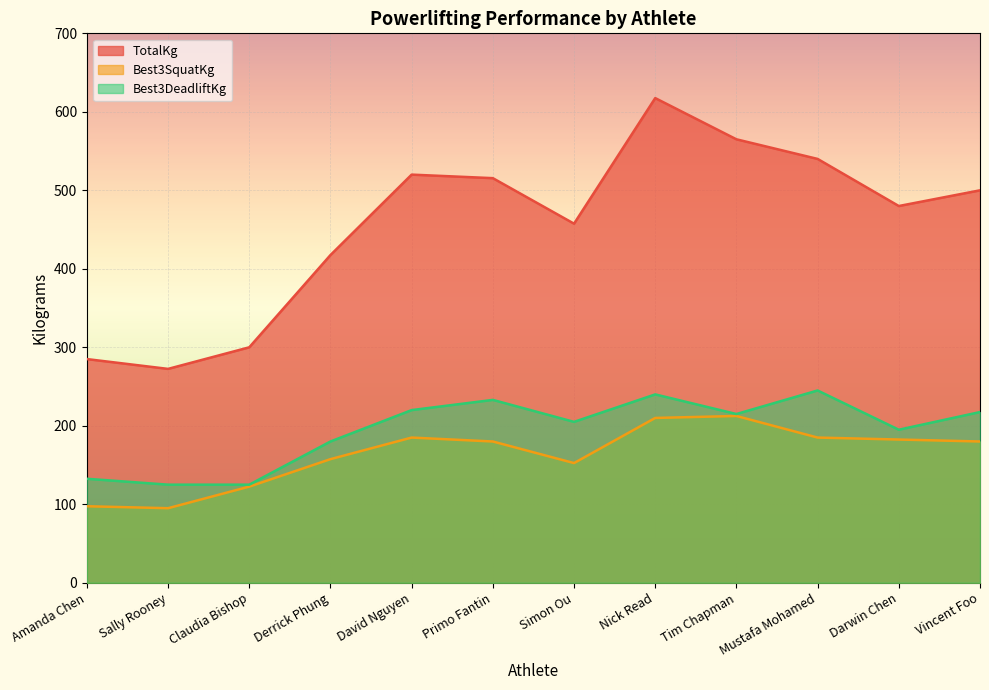

Where is Best3SquatKg nearest to the value 153?

Simon Ou